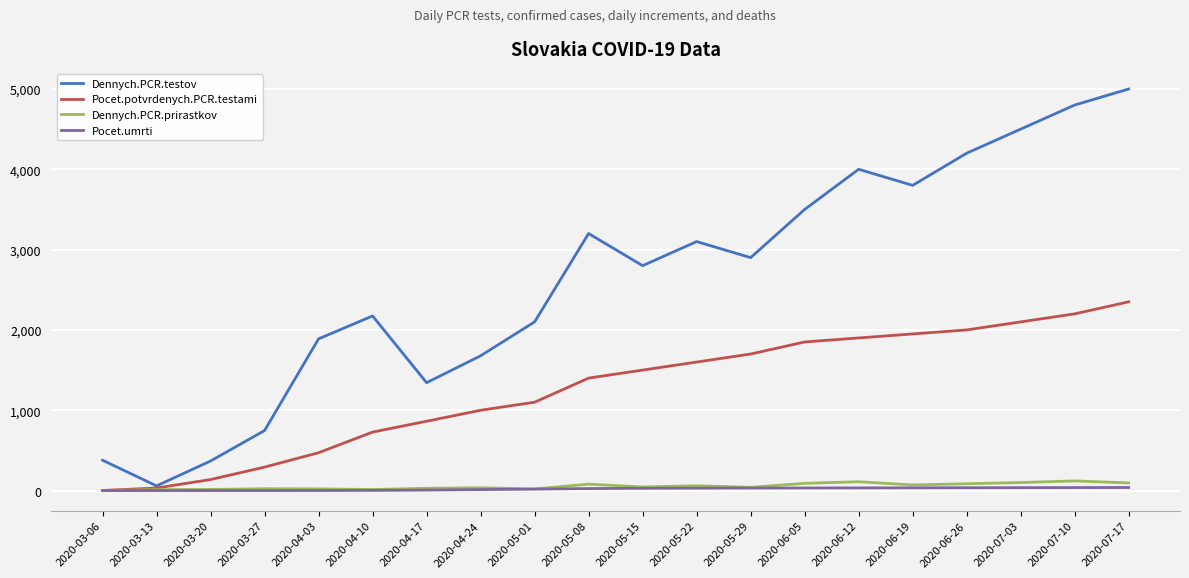

Between 2020-06-12 and 2020-07-17, which series saw the biggest shift?

Dennych.PCR.testov